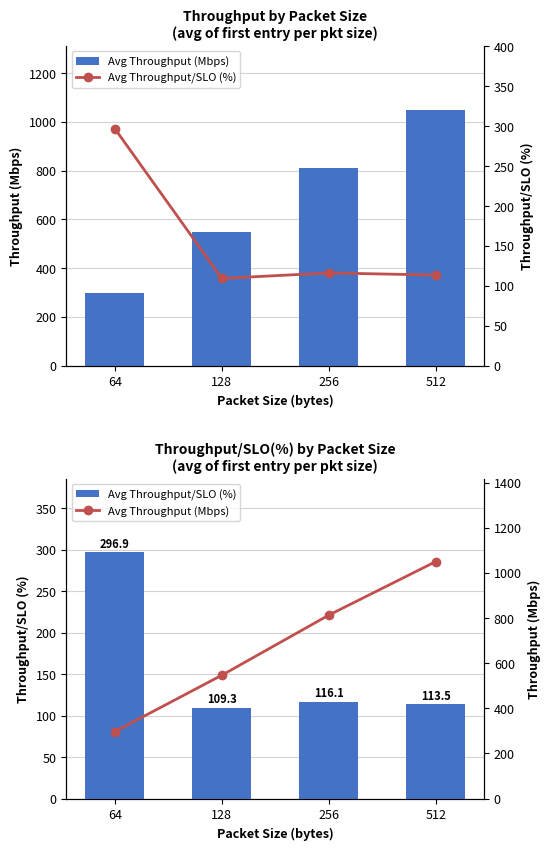

At how many categories does at least one series exceed 622?

2